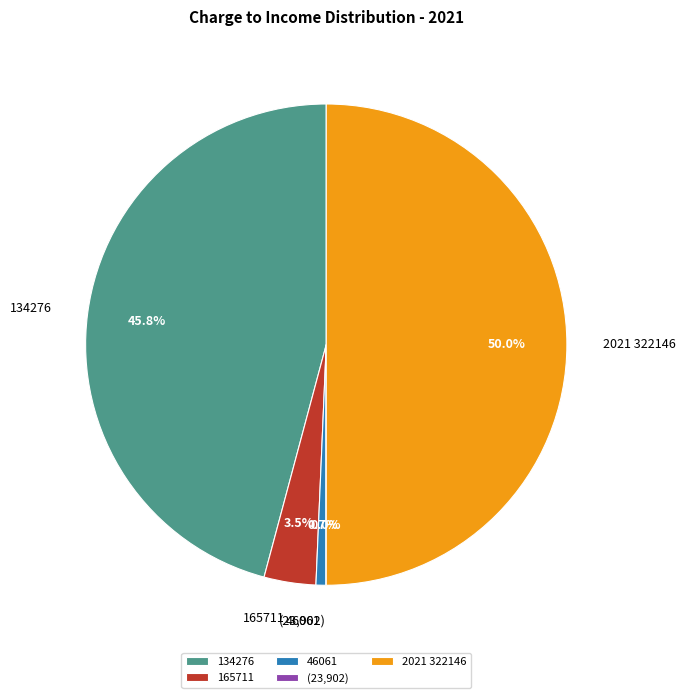

Combined, what portion of the pie is 134276 and 2021 322146?

95.8%